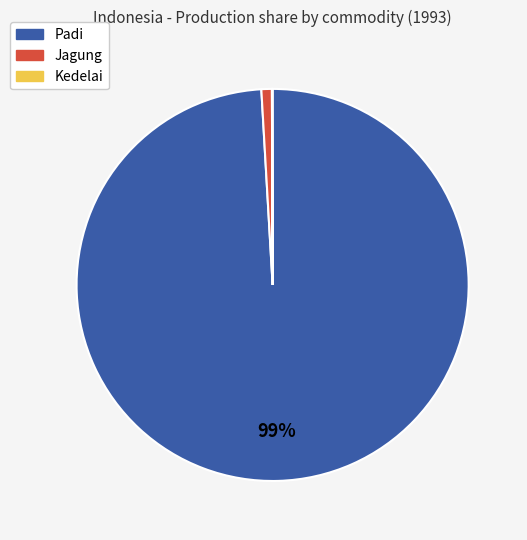

Which category accounts for the majority?

Padi